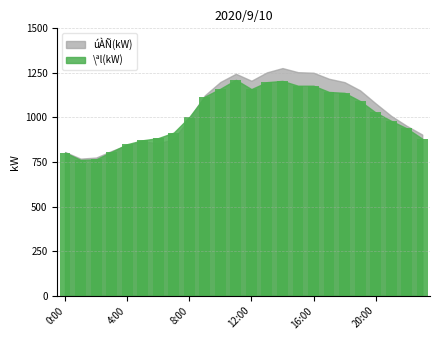

What is the average value?

1011